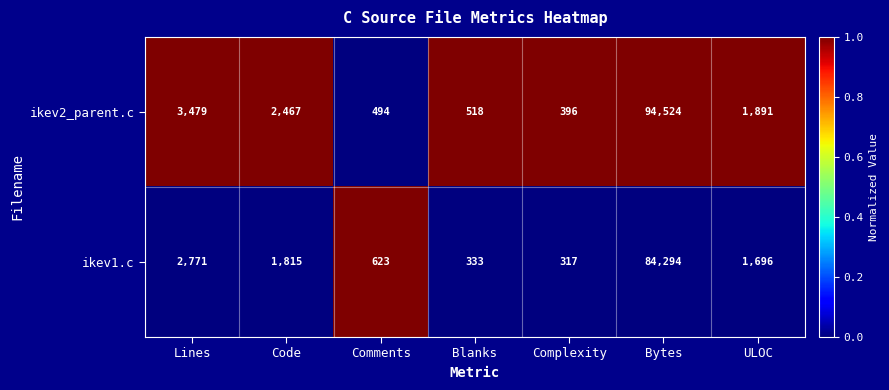

At which label does ikev2_parent.c reach its minimum?

Complexity